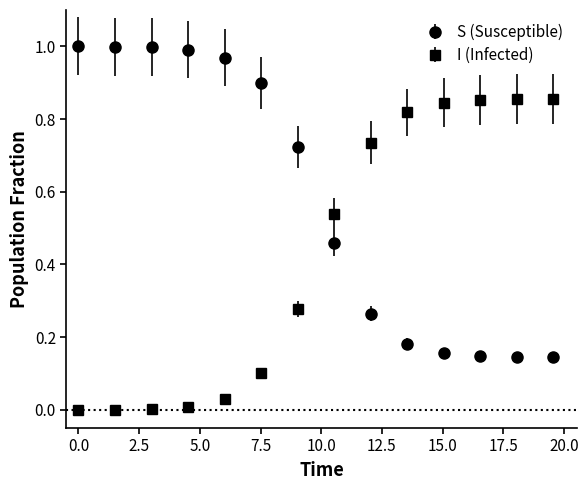

What is the sum of all I (Infected) values?

5.9